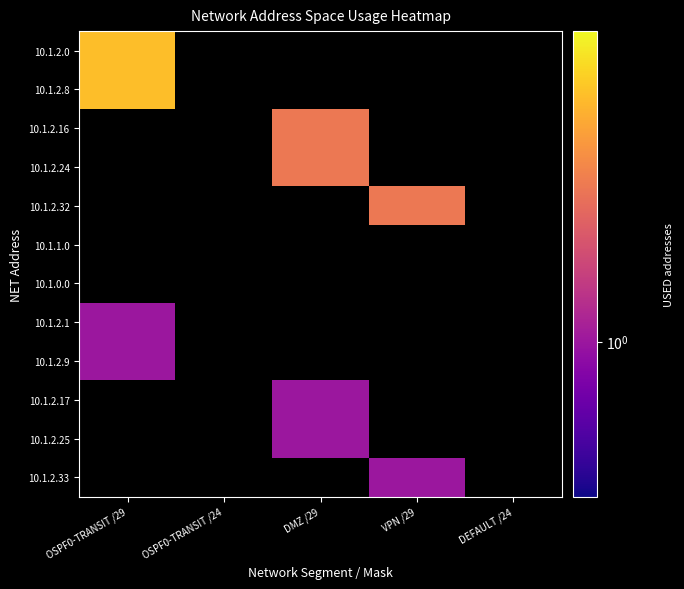

Count the number of data series in this chart.

12